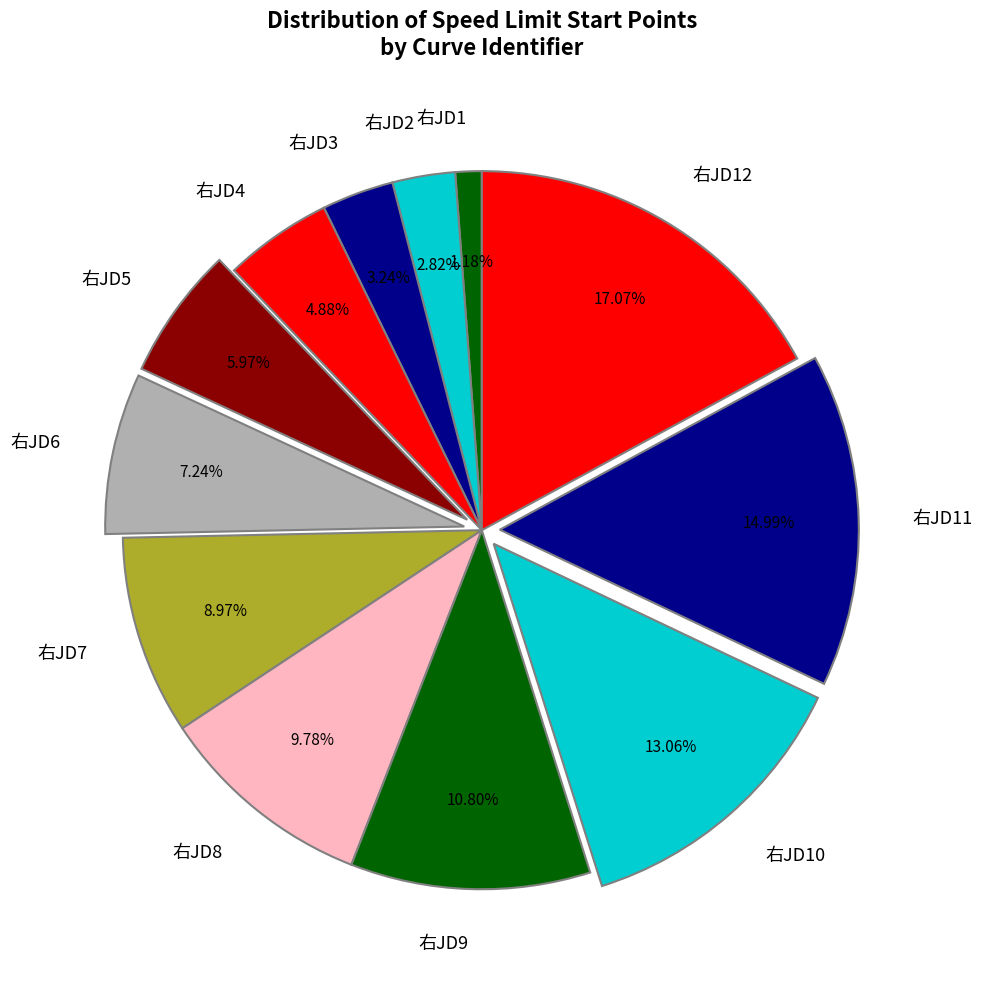

To the nearest percent, what percentage of the pie is 右JD10?

13%